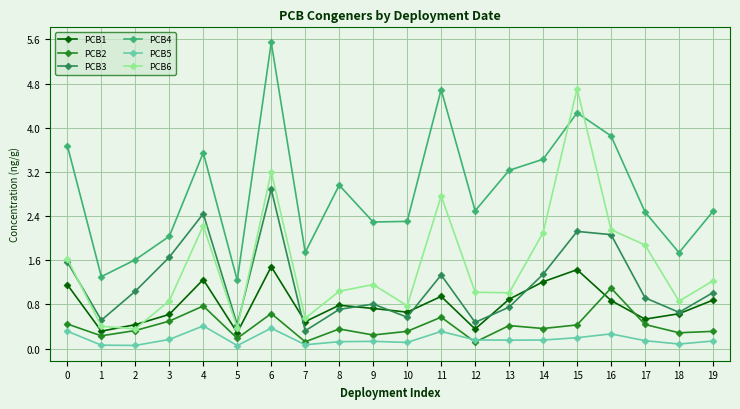

At 4, list the series in order from largest to smallest.

PCB4, PCB3, PCB6, PCB1, PCB2, PCB5